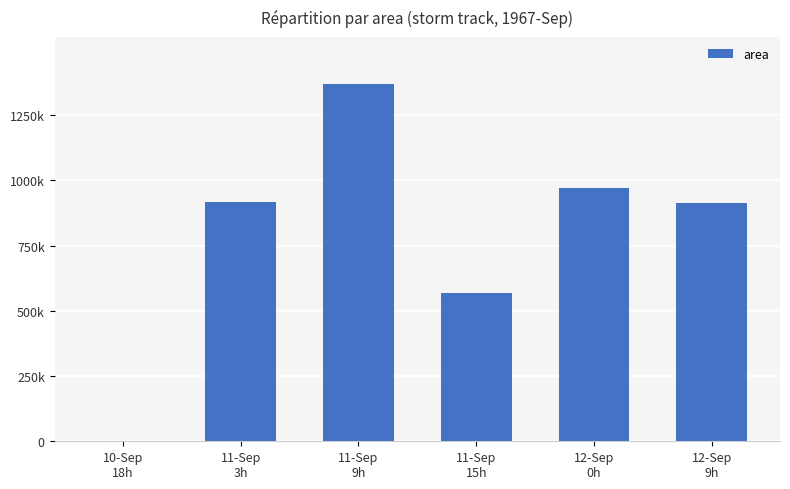

What is the sum of all values?

4738750